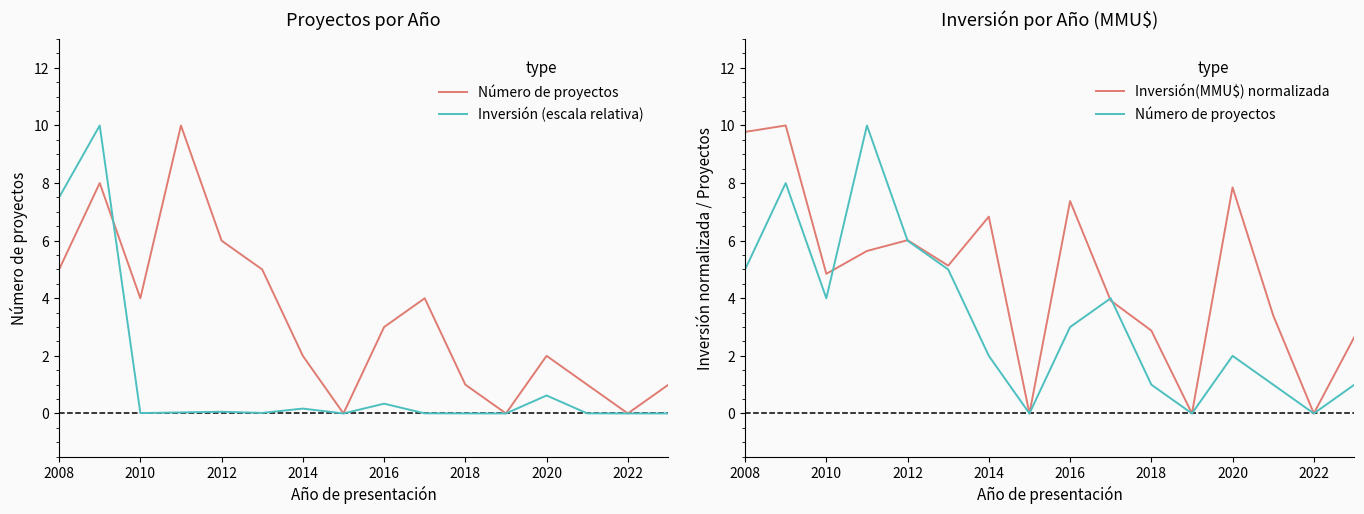

True or false: Inversión (escala relativa) and Inversión(MMU$) normalizada cross at least once.

False